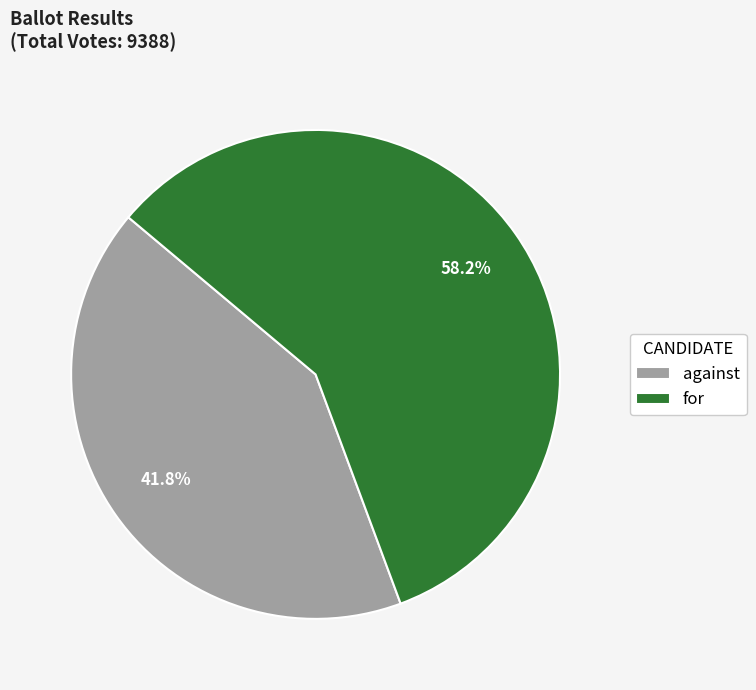

To the nearest percent, what percentage of the pie is against?

42%